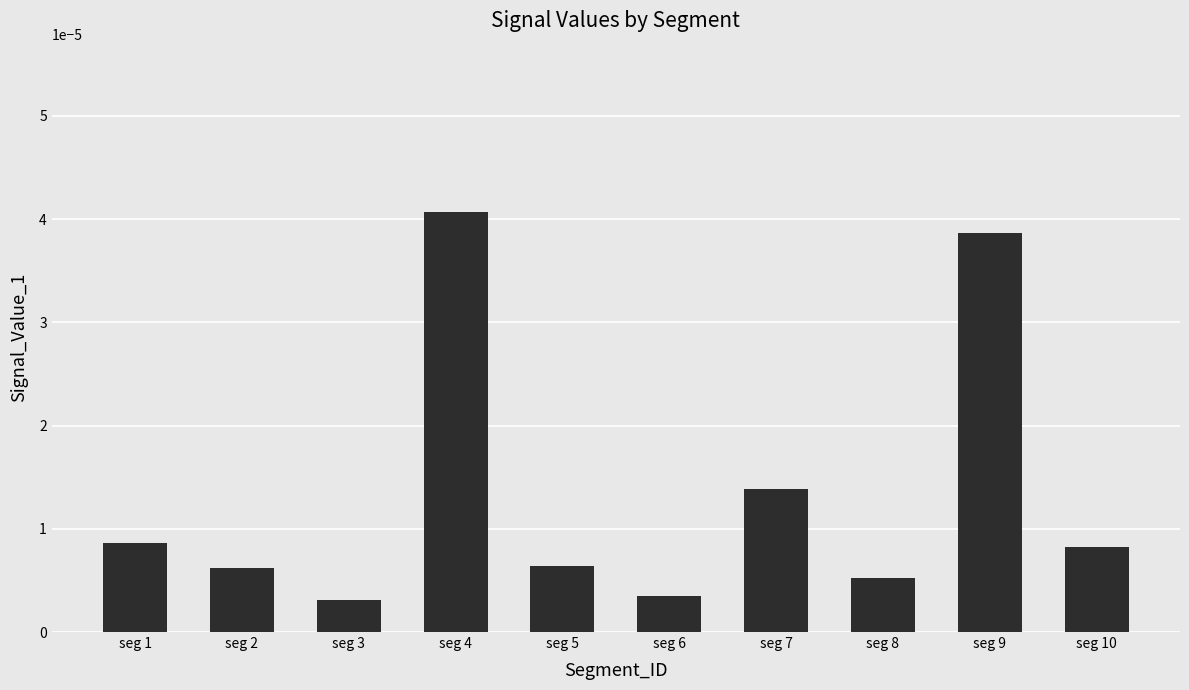

Which label corresponds to the largest value in the chart?

seg 4